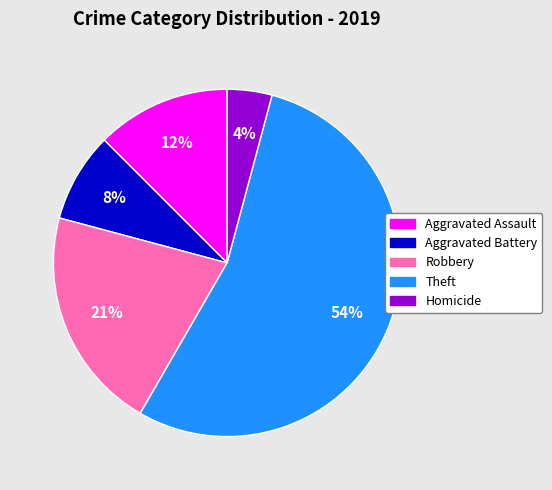

Does Robbery account for over 50% of the chart?

No